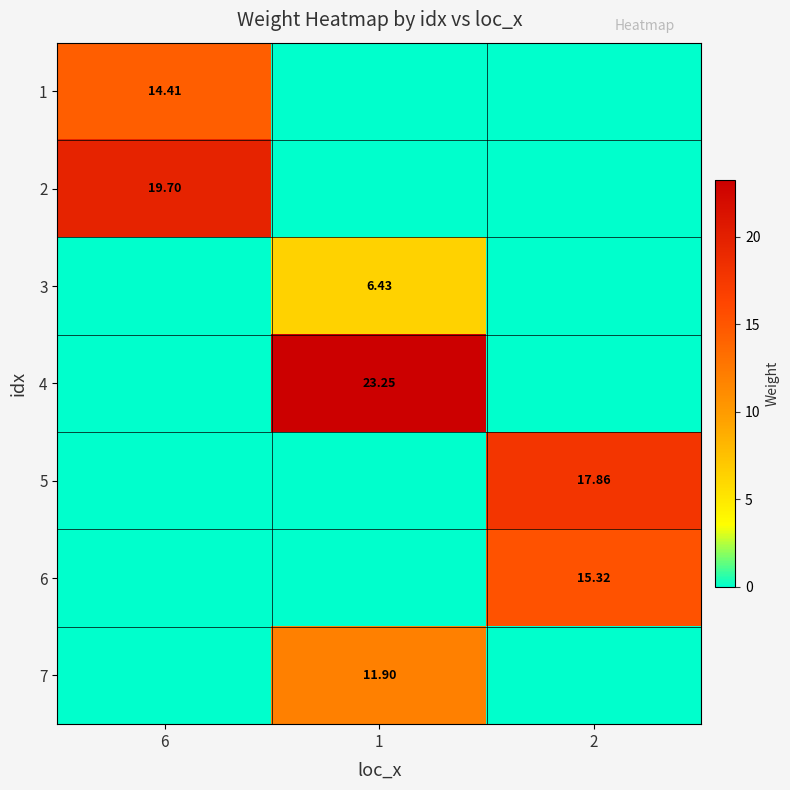

What value does the 6 series have at 2?

15.3